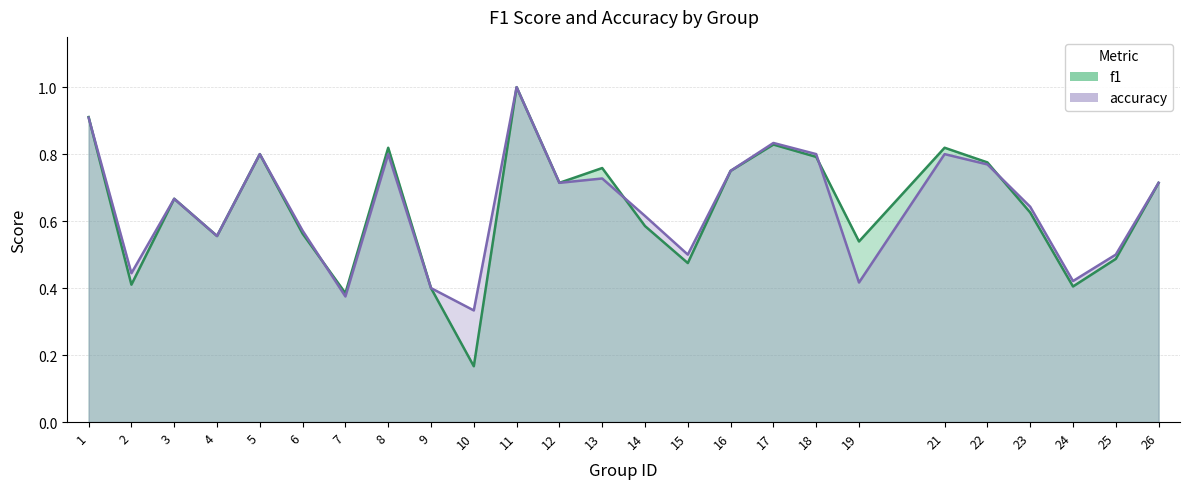

What is the difference between the f1 values at 22 and 17?

0.1